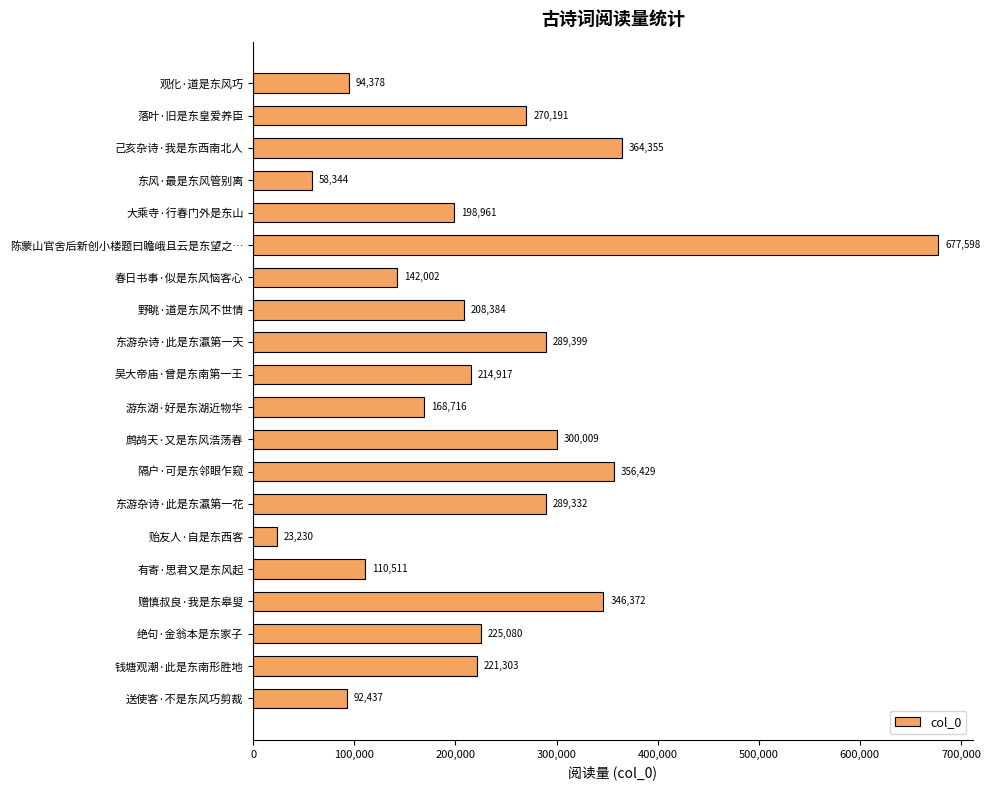

Which label corresponds to the largest value in the chart?

陈蒙山官舍后新创小楼题曰瞻峨且云是东望之…